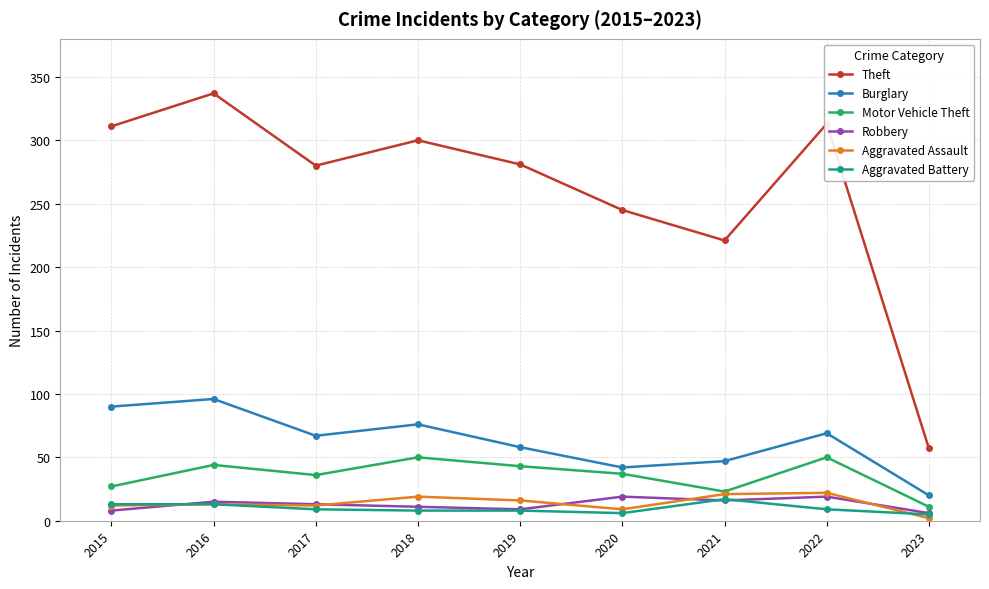

What is the approximate value of Robbery at 2016?

15